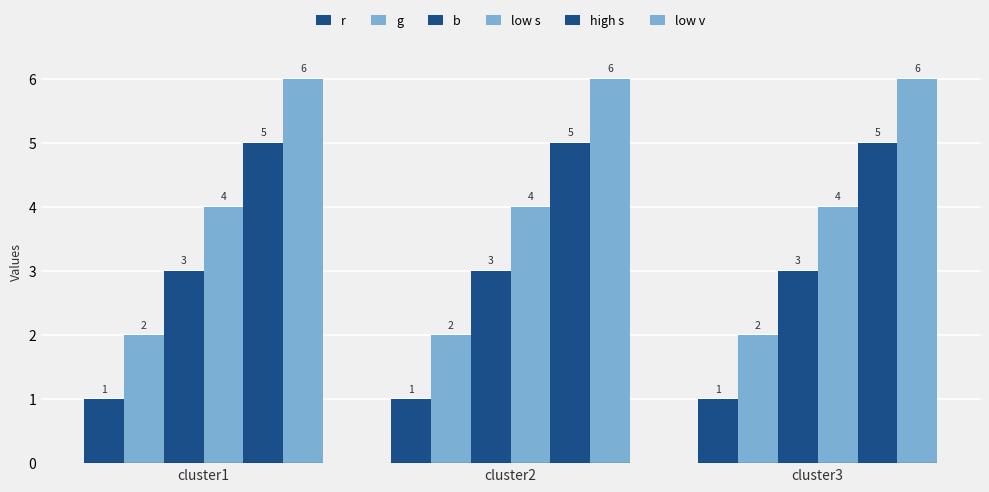

Which series has the largest total across all categories?

low v